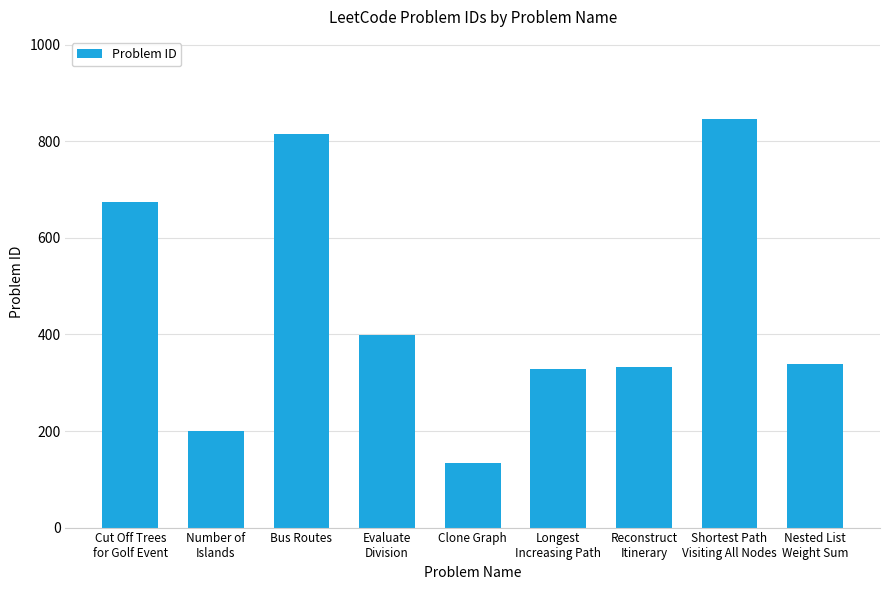

What is the change in value from Cut Off Trees
for Golf Event to Number of
Islands?

-475